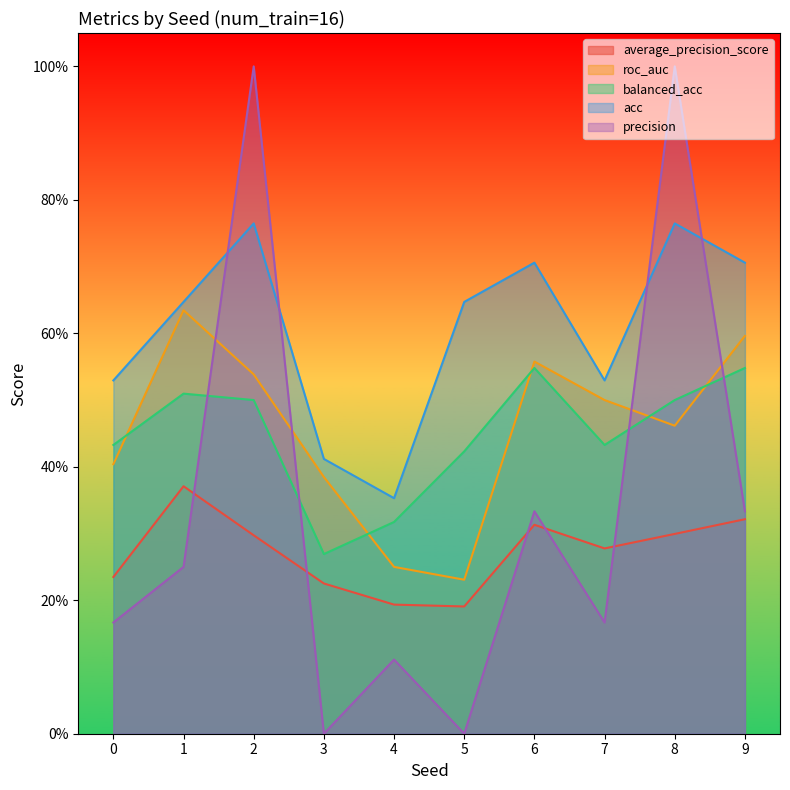

True or false: acc and average_precision_score cross at least once.

False